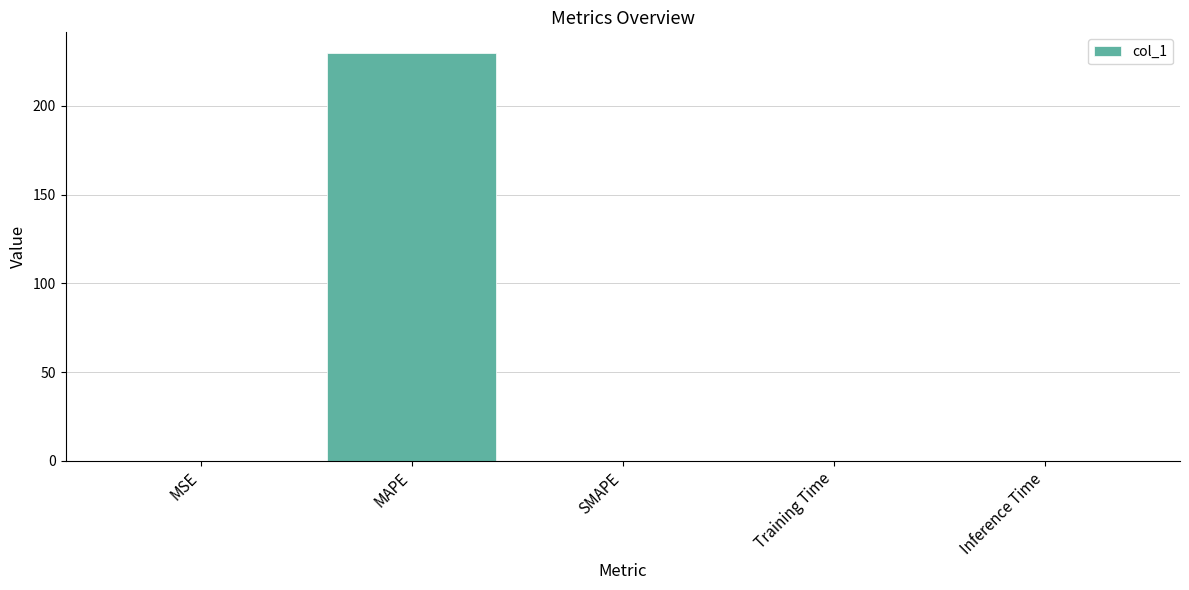

What is the sum of all values?

230.0